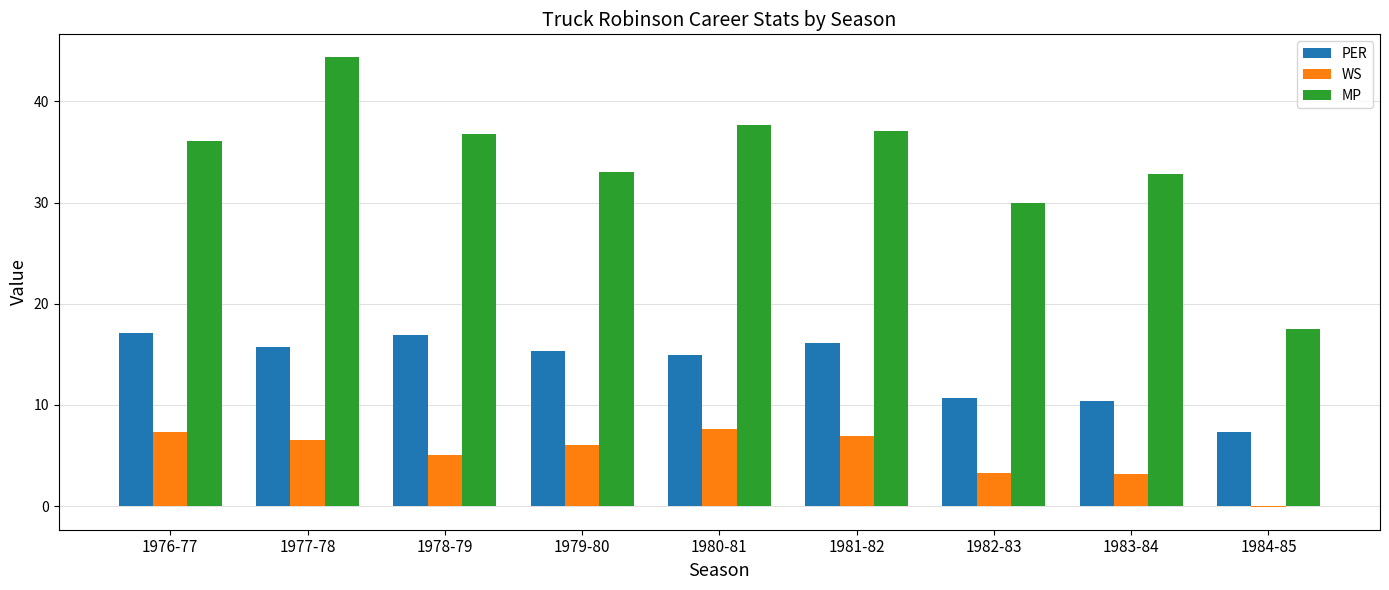

Is it true that PER equals 4.8 at 1976-77?

False